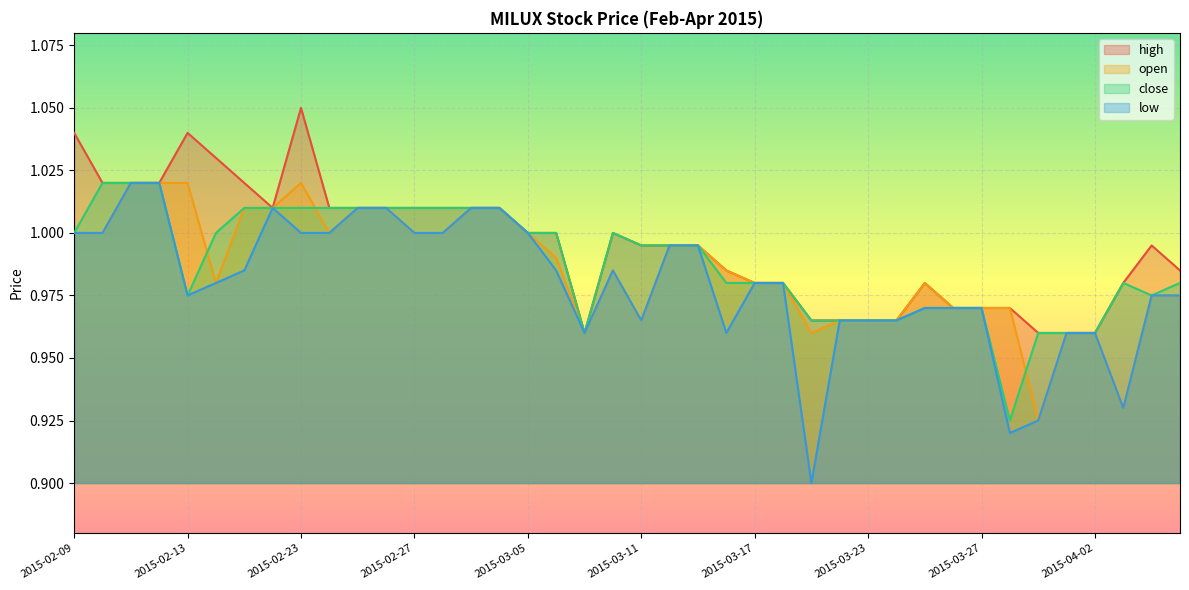

Where do close and open first cross each other?

2015-02-13 and 2015-02-16